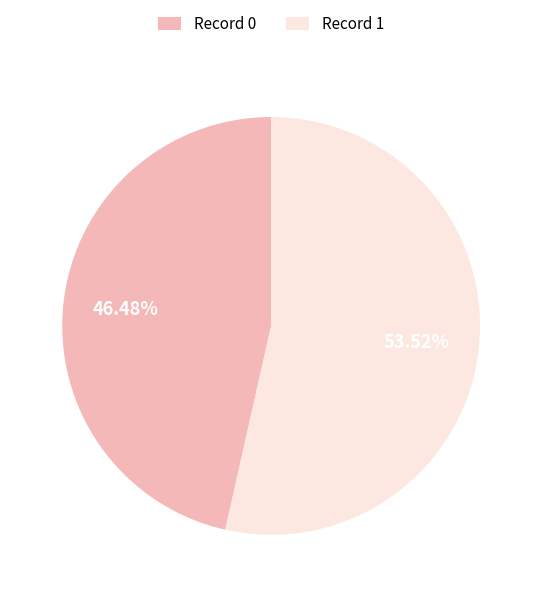

Is Record 0 the majority of the pie?

No